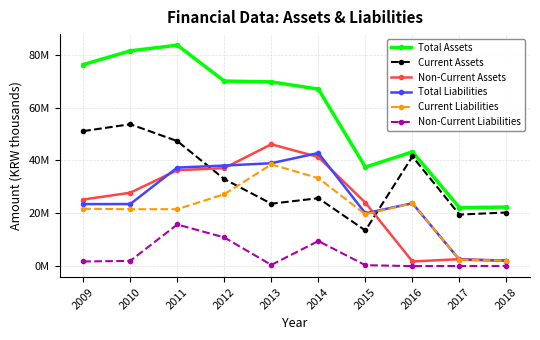

Does the chart have visible grid lines?

Yes